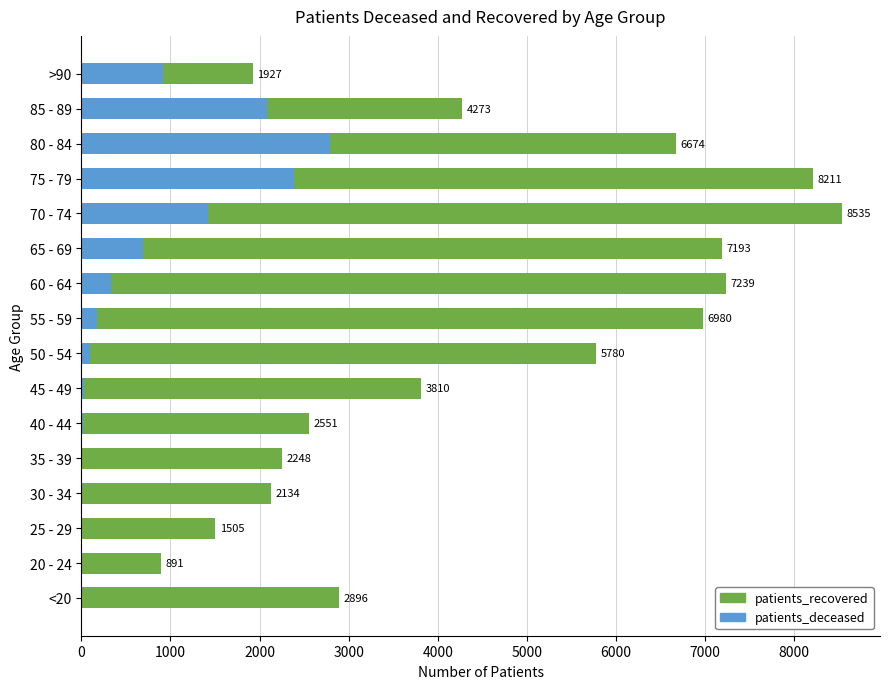

List the series in order of their overall mean, highest first.

patients_recovered, patients_deceased